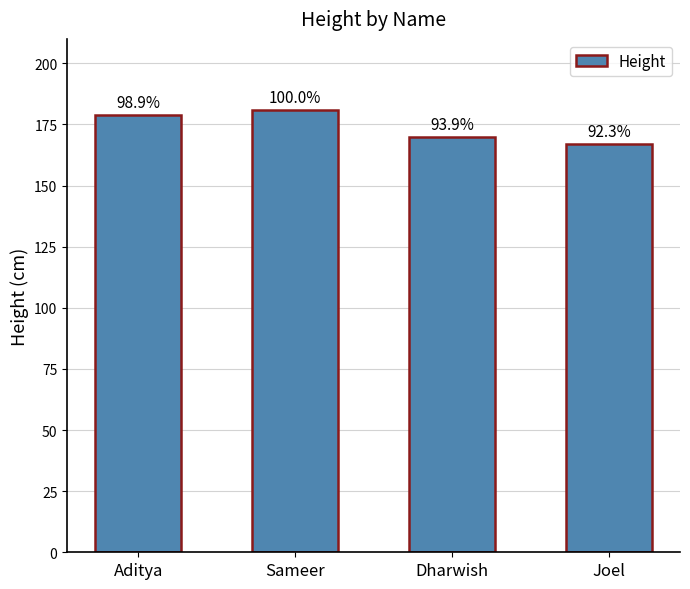

Are the bars grouped side by side (vs. stacked)?

No